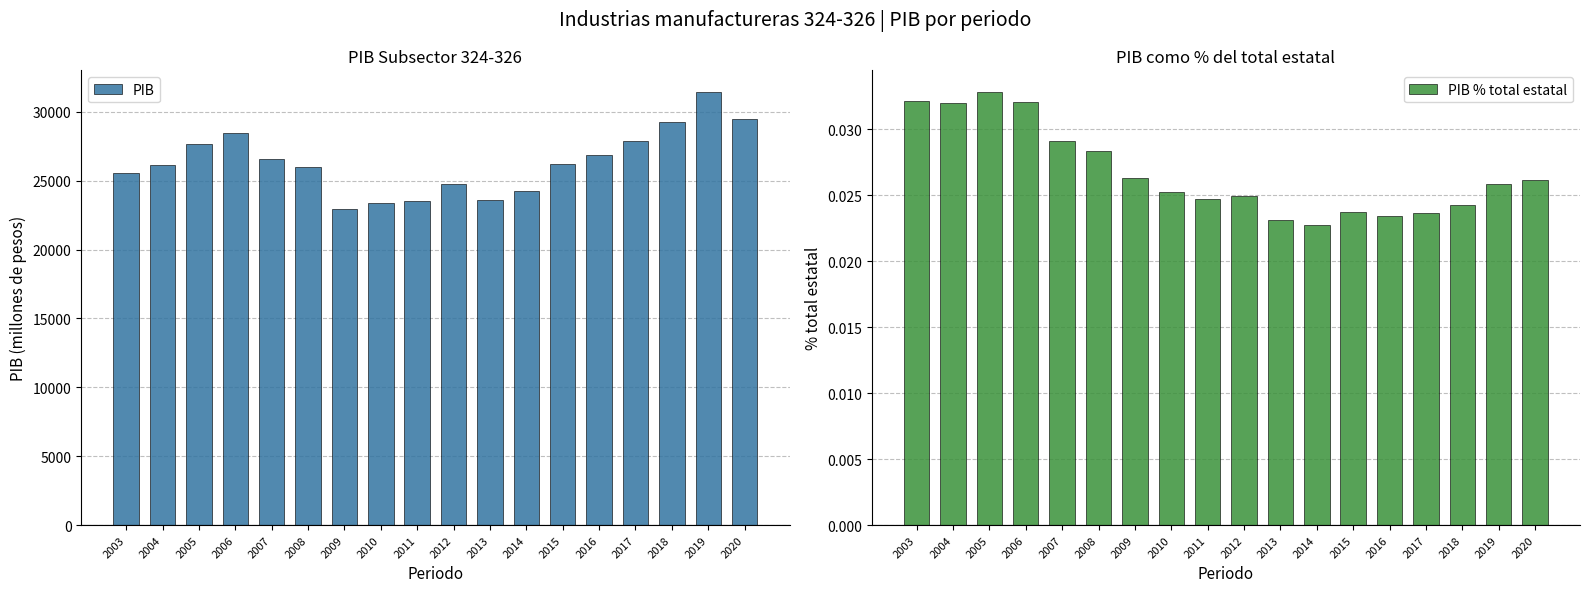

Is the value of PIB at 2015 greater than the value of PIB % total estatal at 2004?

Yes